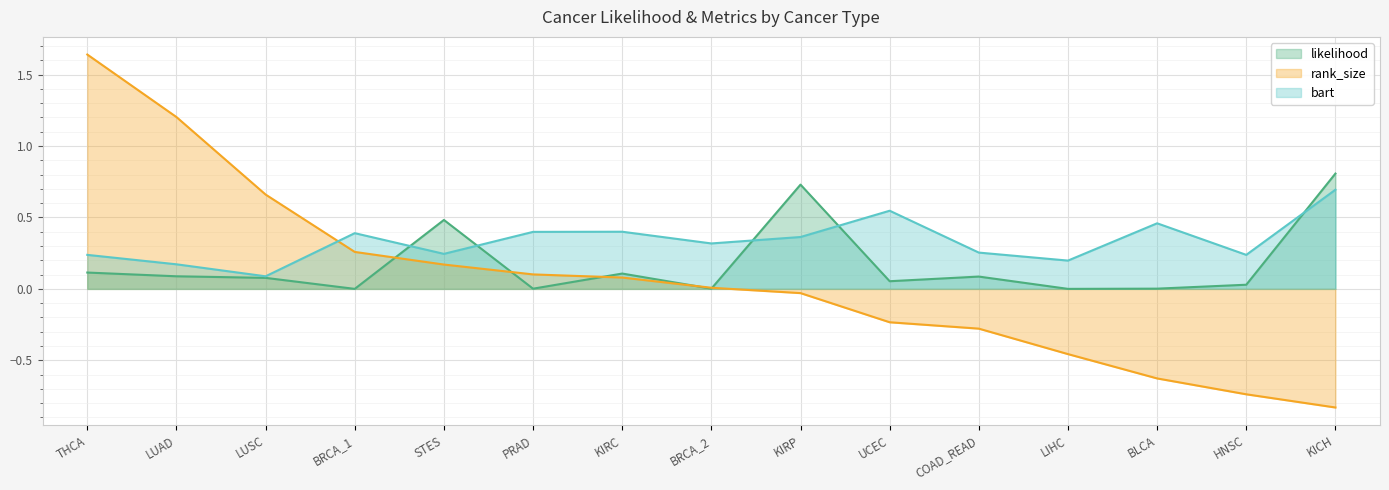

What is the value of the likelihood point at the 2nd from the left?

0.1